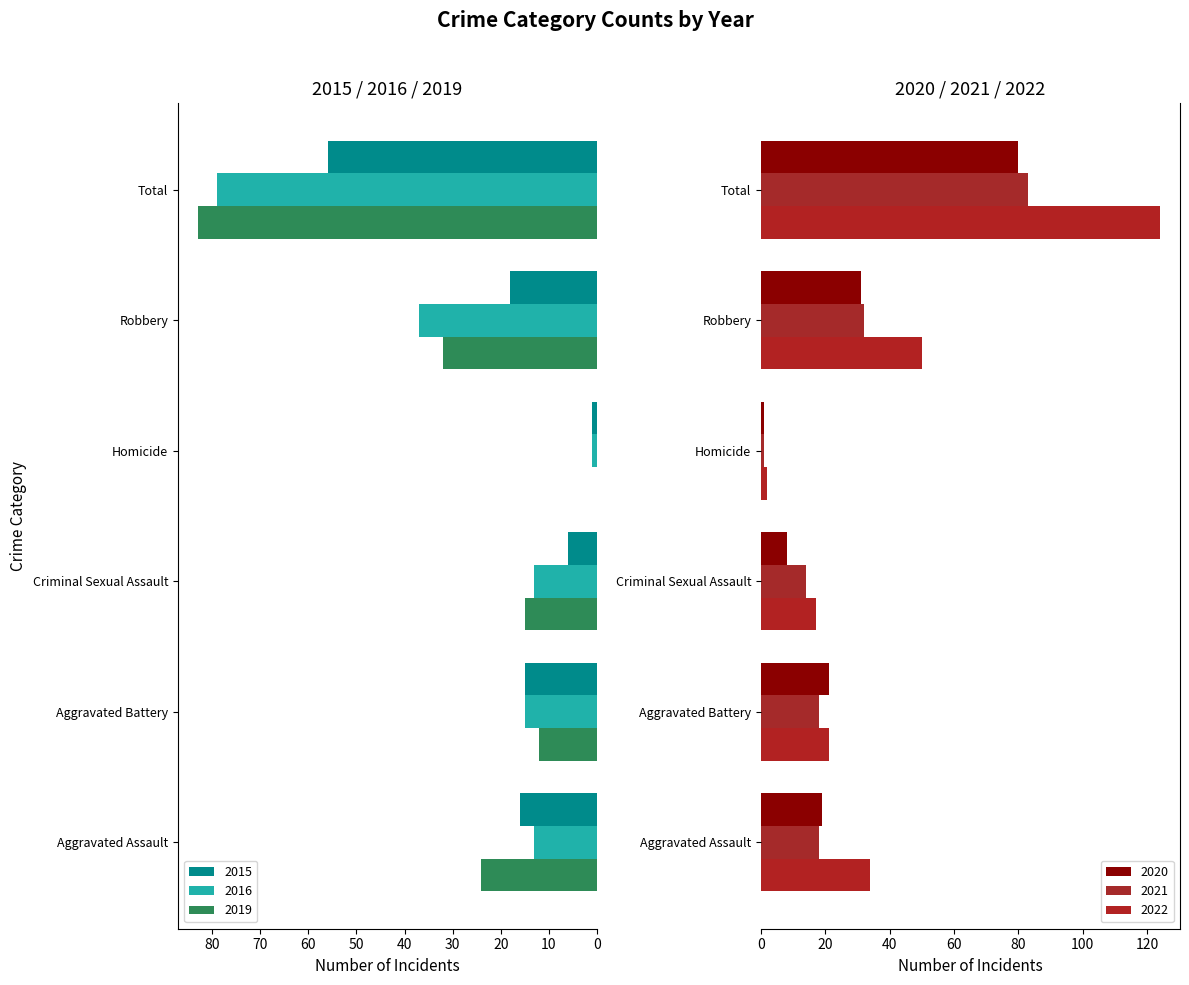

Which series has the widest spread of values?

2022